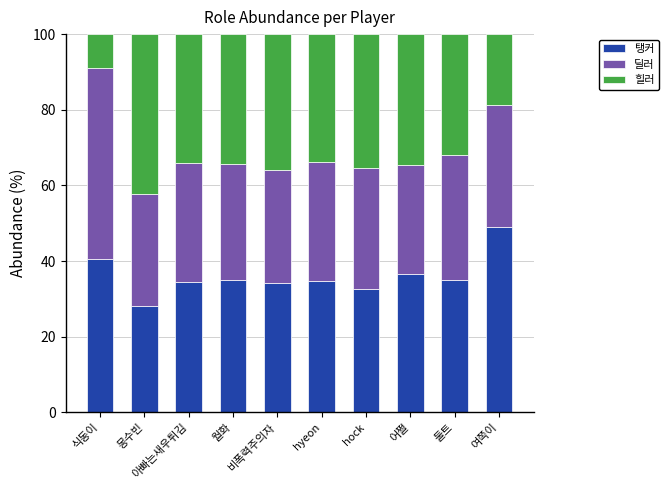

Read the 탱커 value at hock.

32.7